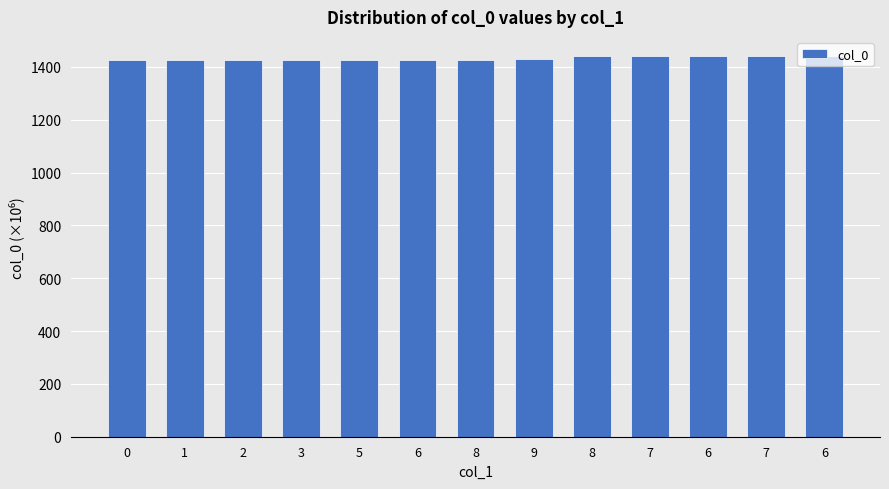

What is the difference between the second highest and second lowest values?

13.9